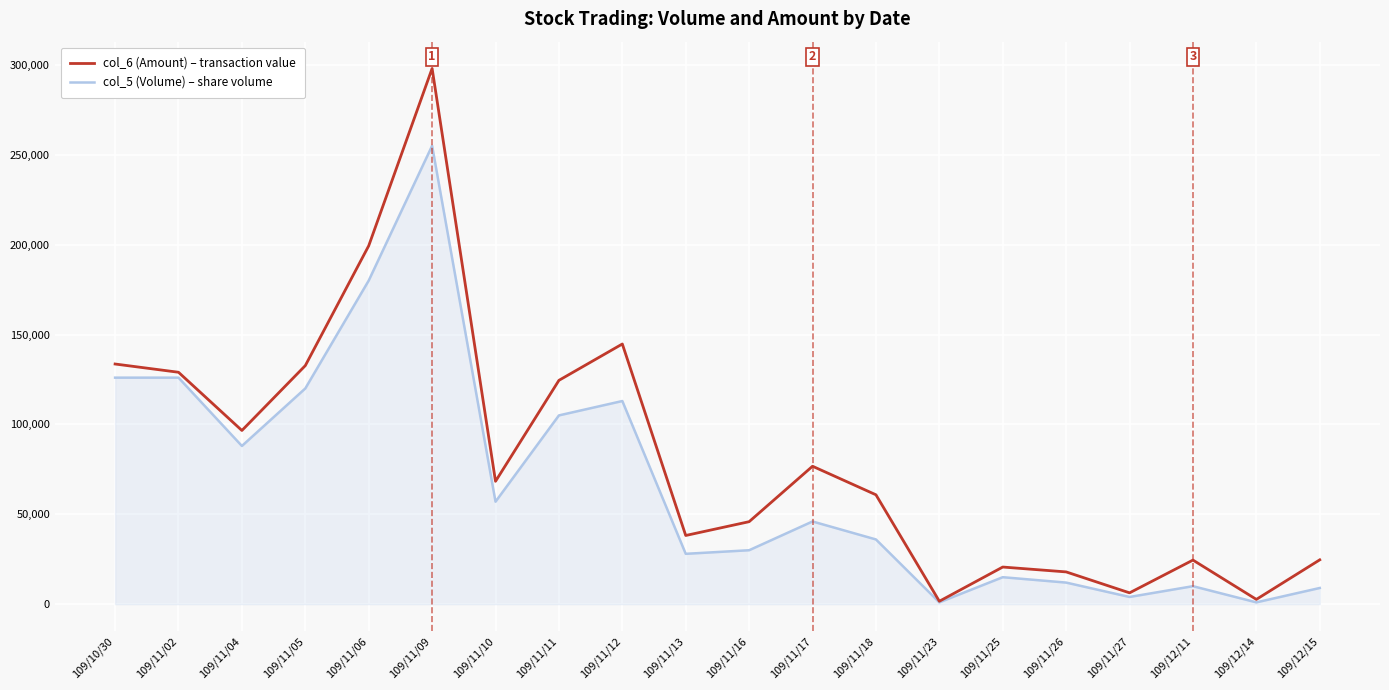

Does the chart display data point markers on the line(s)?

No